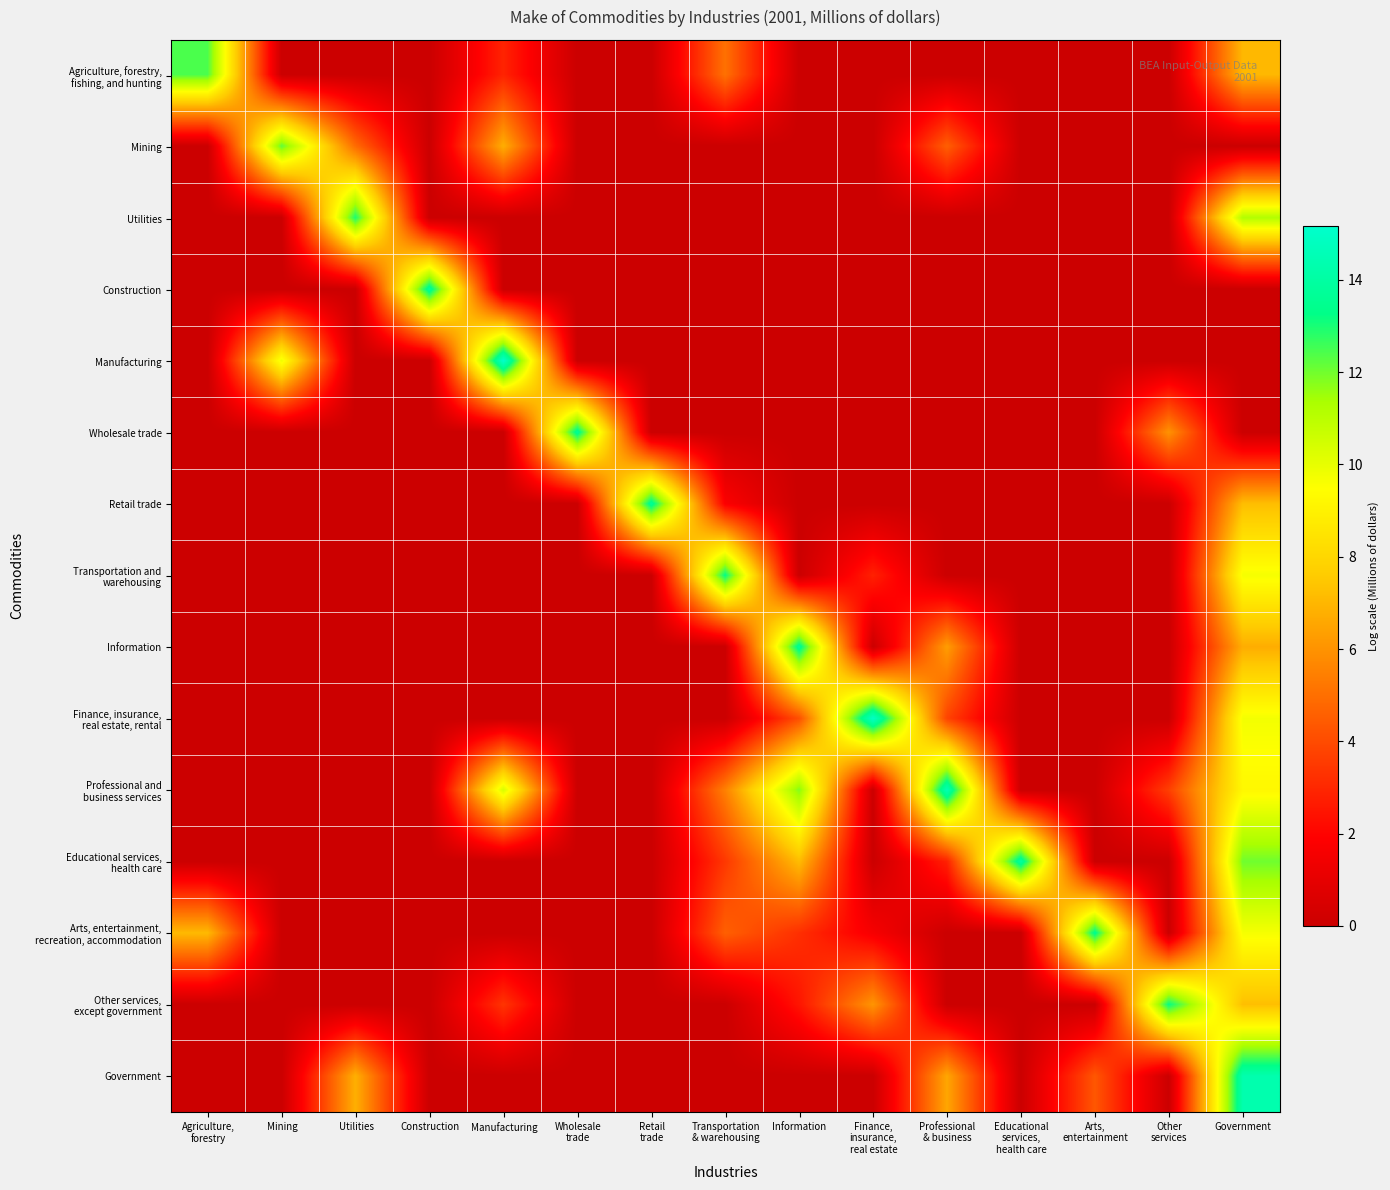

At Government, list the series in order from smallest to largest.

Mining, Construction, Manufacturing, Wholesale trade, Information, Agriculture, forestry, fishing, and hunting, Retail trade, Other services, except government, Professional and business services, Transportation and warehousing, Arts, entertainment, recreation, accommodation, Finance, insurance, real estate, rental, Utilities, Educational services, health care, Government